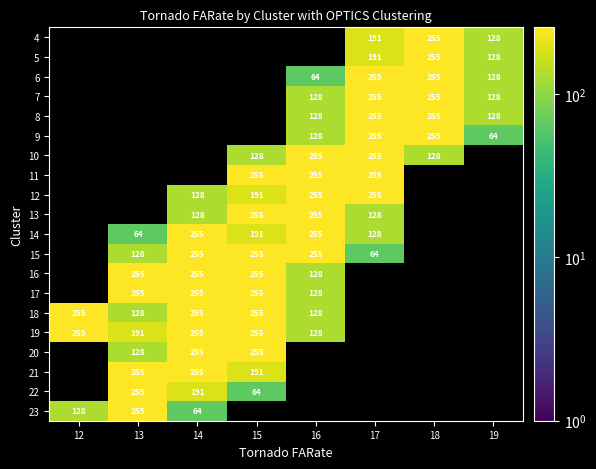

How many series are shown in this chart?

20